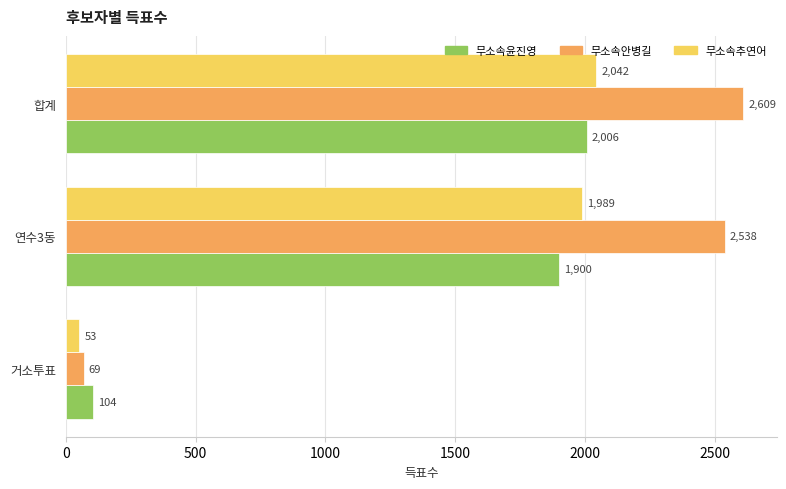

Which series has the largest range (max minus min)?

무소속안병길